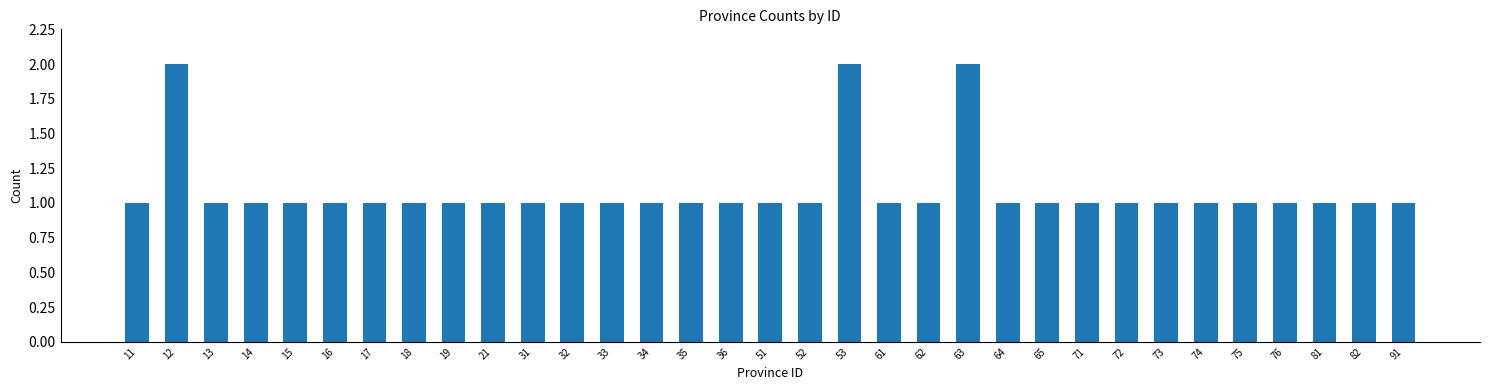

The value at 18 is 1. True or false?

True